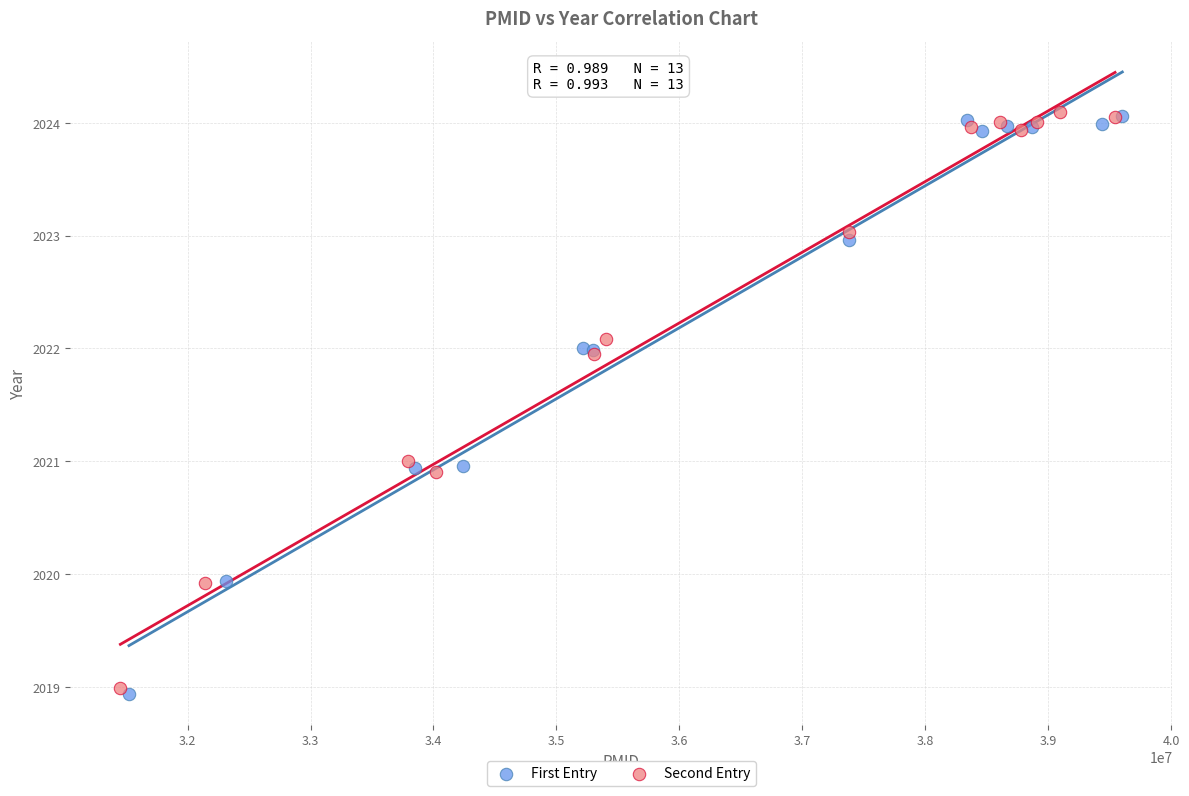

What are all the series names shown in the legend?

First Entry, Second Entry